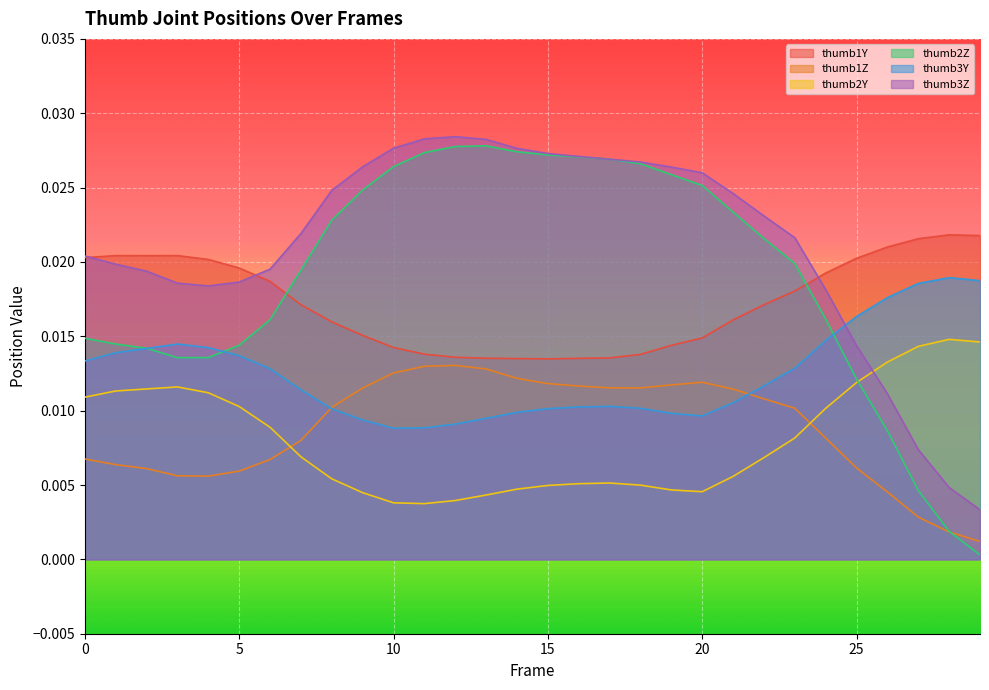

At which label does thumb3Z reach its minimum?

29